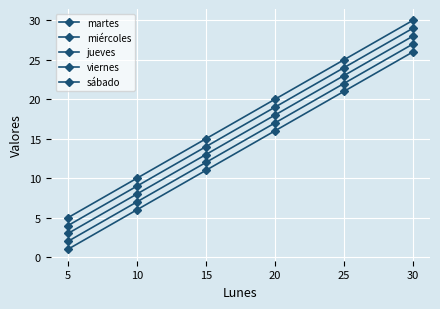

True or false: miércoles and viernes intersect in this chart.

False